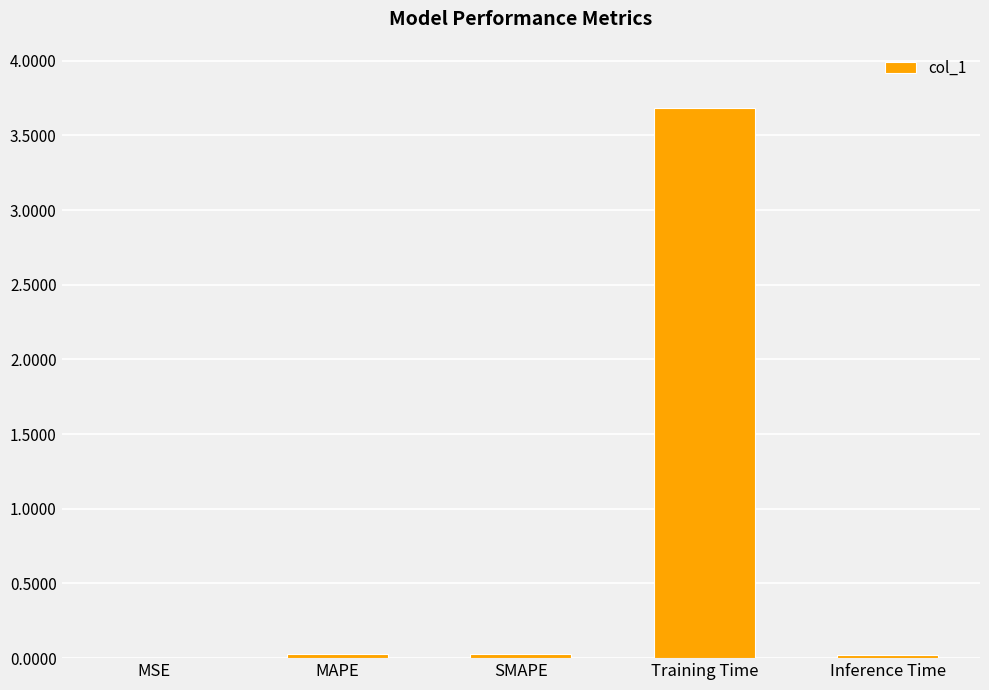

Does the chart contain stacked bars?

No